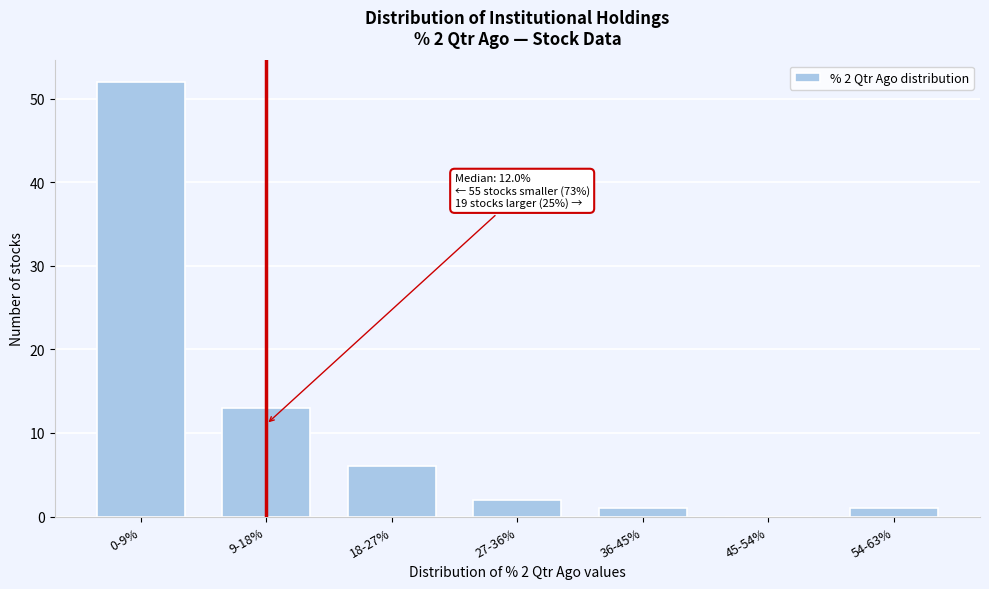

Reading left to right, list all the values displayed in this chart.

0-9%=52	9-18%=13	18-27%=6	27-36%=2	36-45%=1	45-54%=0	54-63%=1